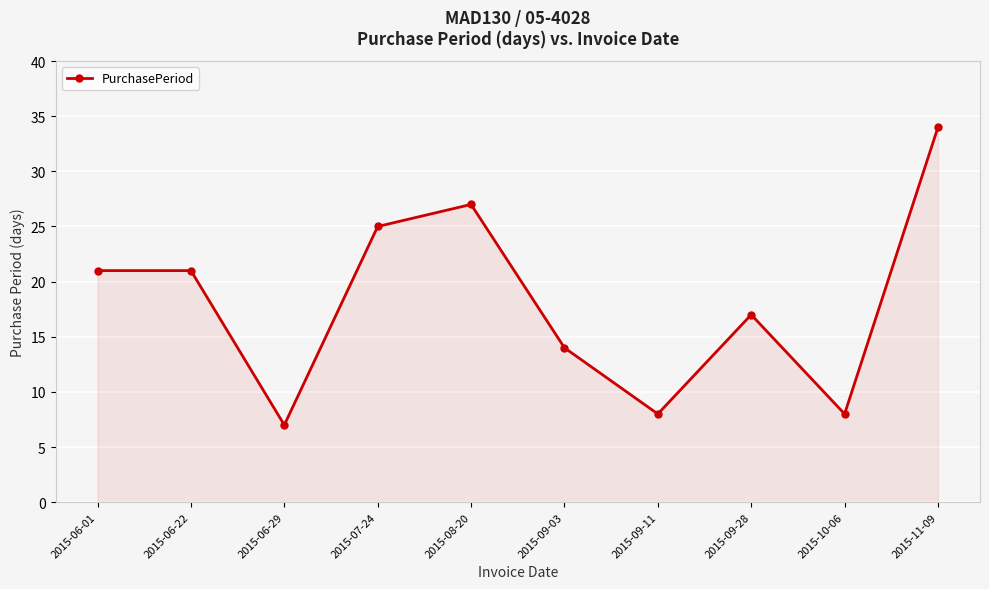

True or false: the data has more than 0 interior local peaks.

True